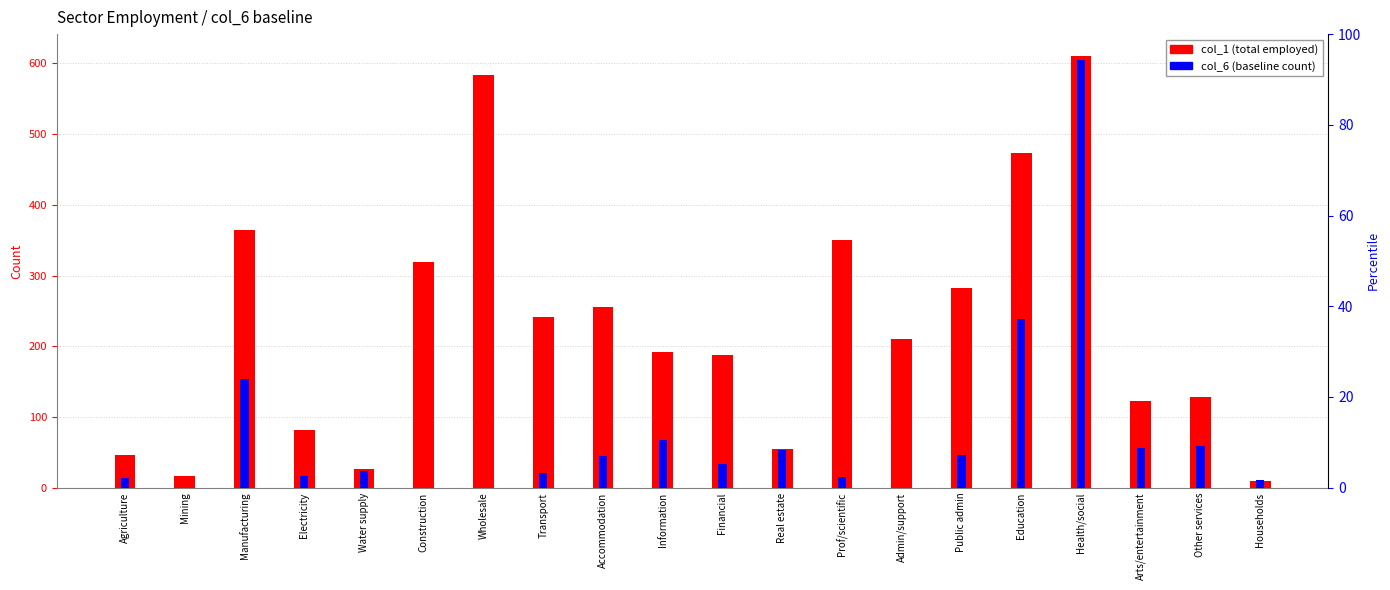

What are all the series names shown in the legend?

col_1 (total employed), col_6 (baseline count)